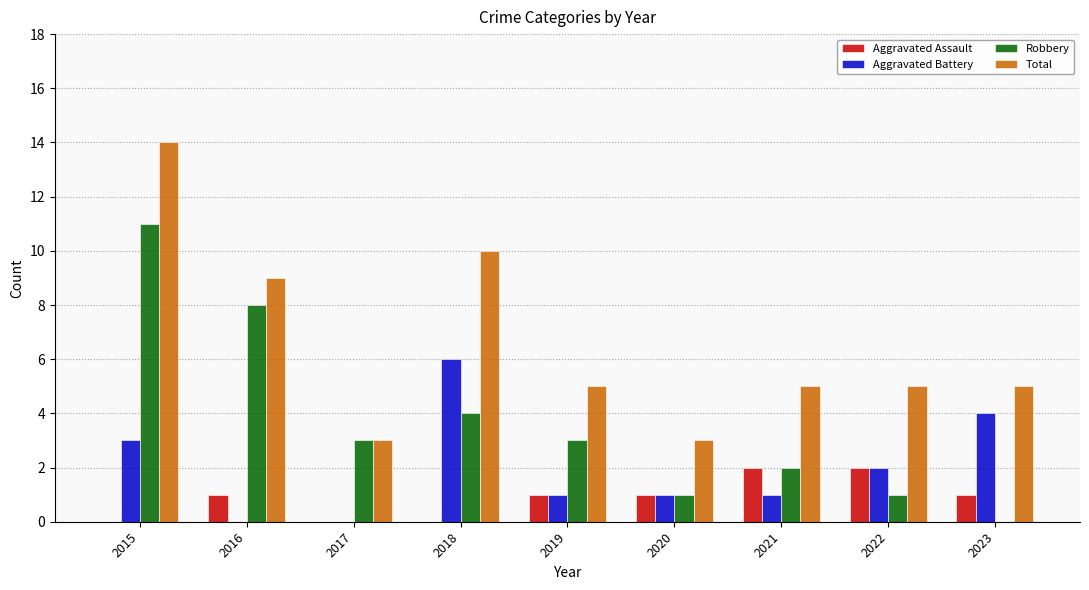

Between 2016 and 2021, which series saw the biggest shift?

Robbery